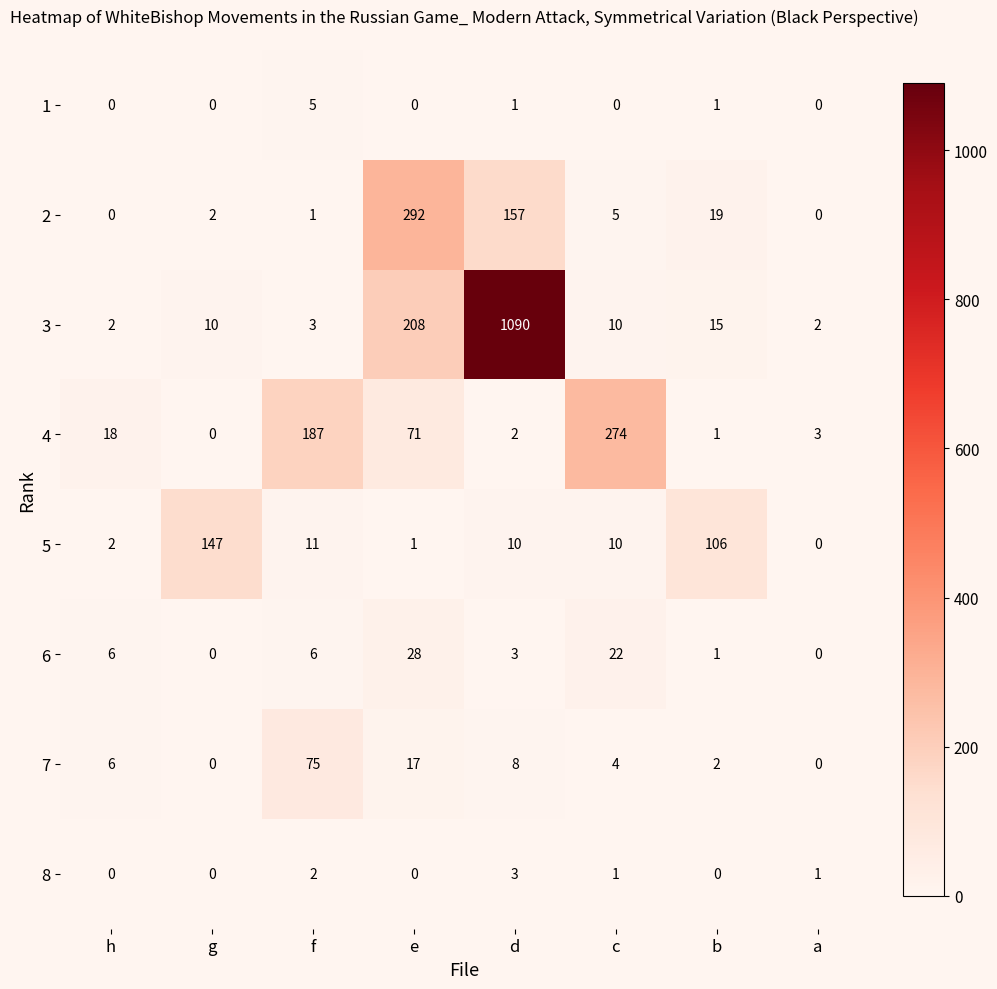

What is the maximum value shown in the chart?

1090